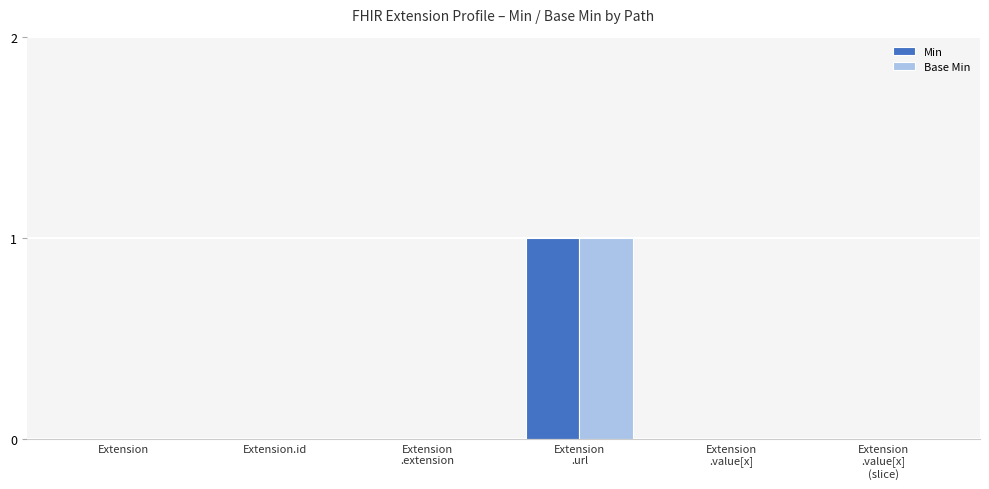

Reading right to left, transcribe all the data shown in this chart.

Min: 0	0	1	0	0	0
Base Min: 0	0	1	0	0	0